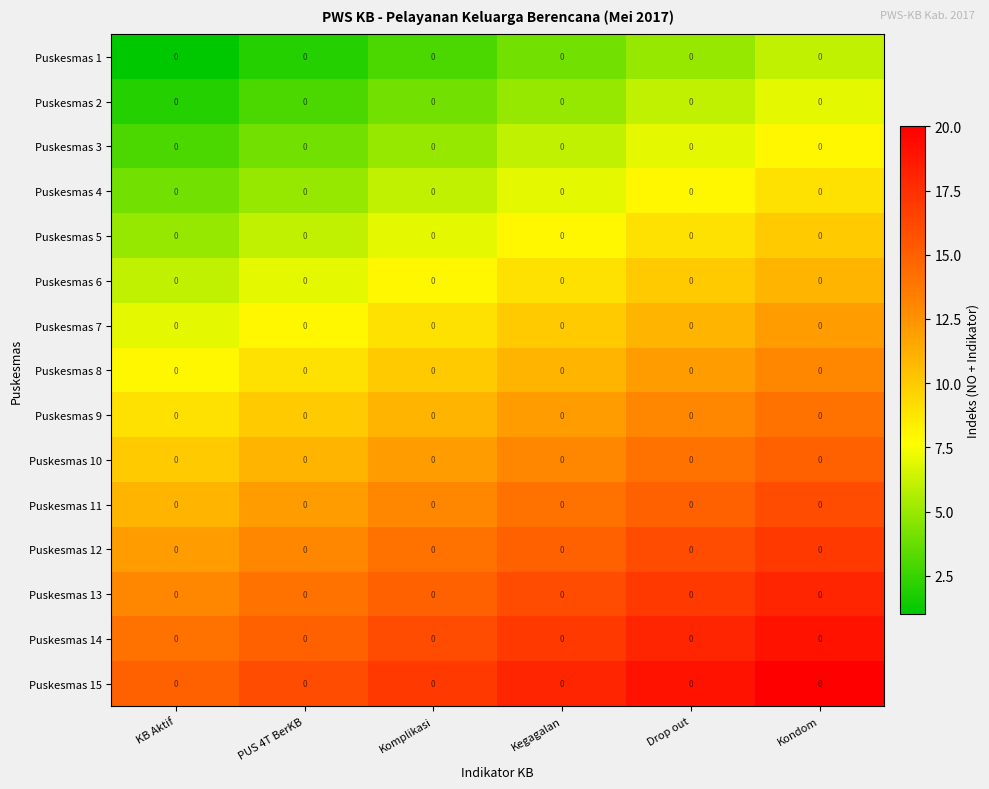

Which category has the highest value in the Puskesmas 2 series?

Kondom